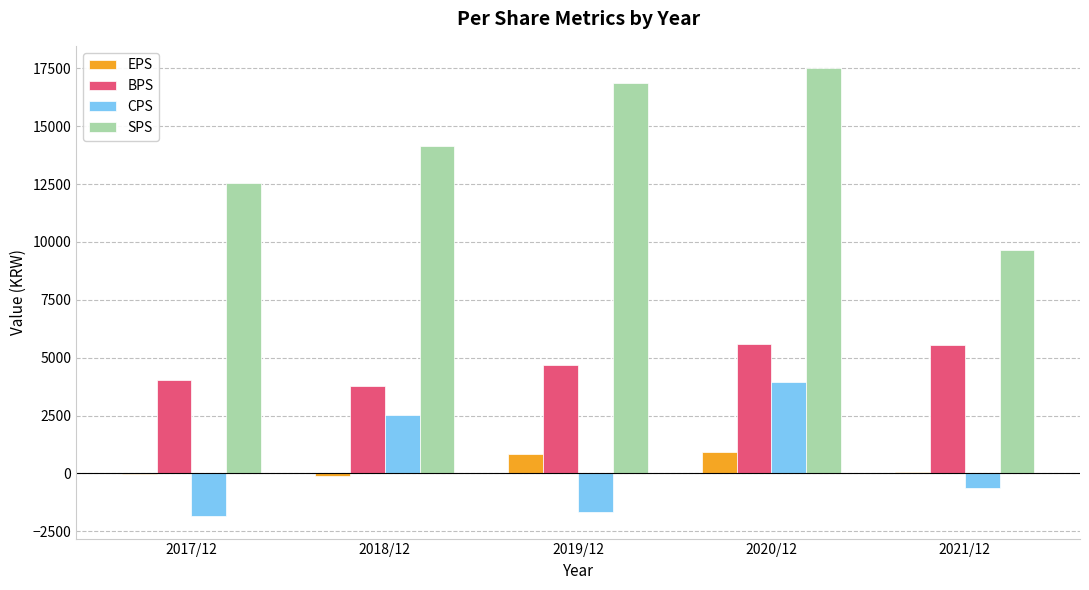

How many data points does each series have?

5